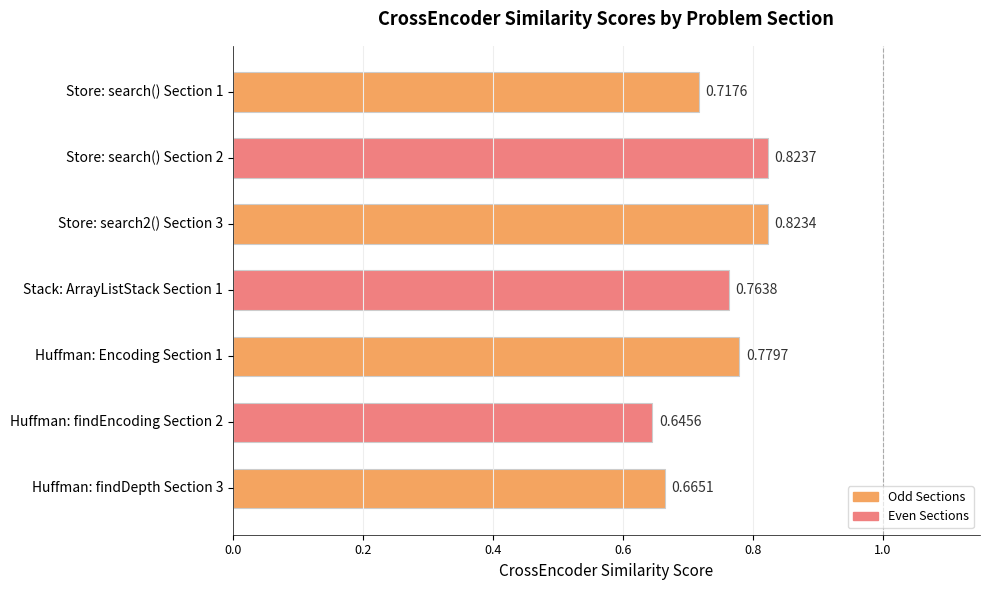

What is the sum of the values at Store: search() Section 2 and Huffman: Encoding Section 1?

1.6